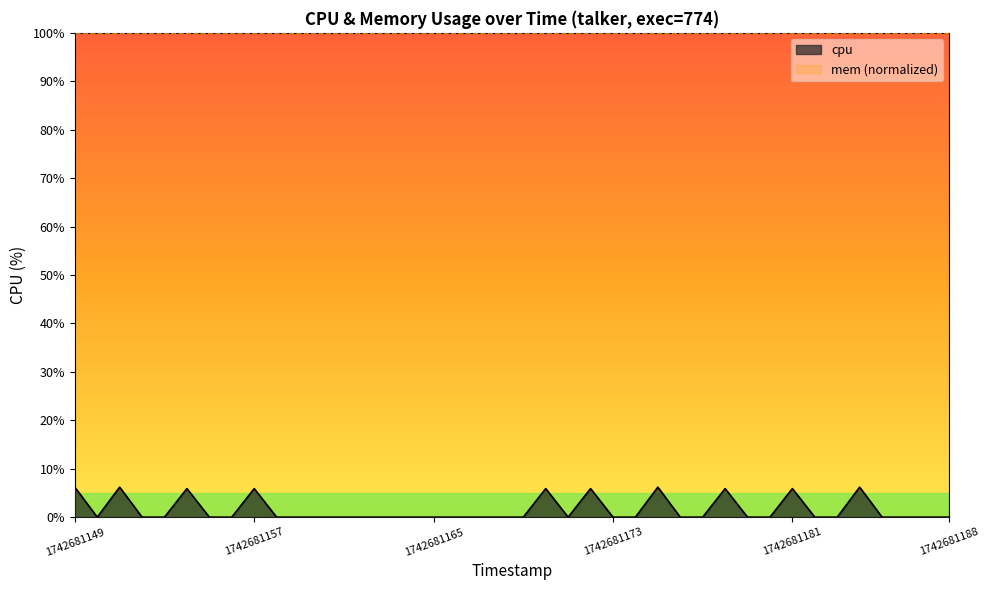

List the labels in order of value, largest first.

1742681149, 1742681151, 1742681175, 1742681184, 1742681154, 1742681157, 1742681170, 1742681172, 1742681178, 1742681181, 1742681150, 1742681152, 1742681153, 1742681155, 1742681156, 1742681158, 1742681159, 1742681160, 1742681161, 1742681162, 1742681163, 1742681164, 1742681165, 1742681166, 1742681167, 1742681168, 1742681169, 1742681171, 1742681173, 1742681174, 1742681176, 1742681177, 1742681179, 1742681180, 1742681182, 1742681183, 1742681185, 1742681186, 1742681187, 1742681188